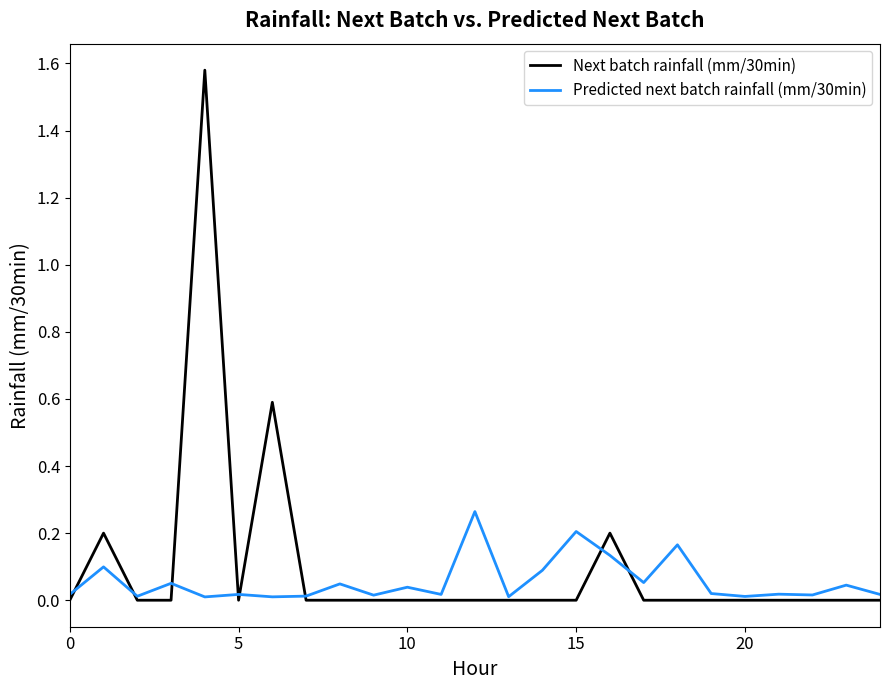

Which series has the widest spread of values?

Next batch rainfall (mm/30min)